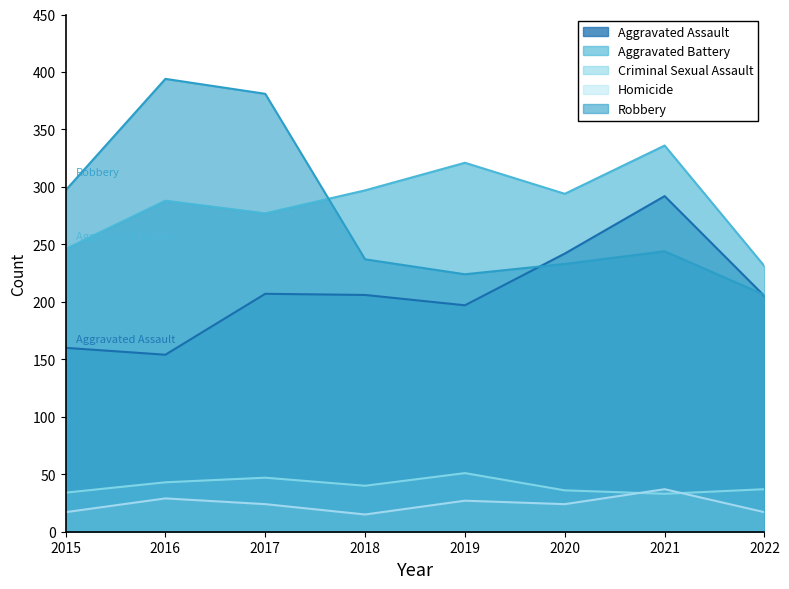

Which series has the widest spread of values?

Robbery